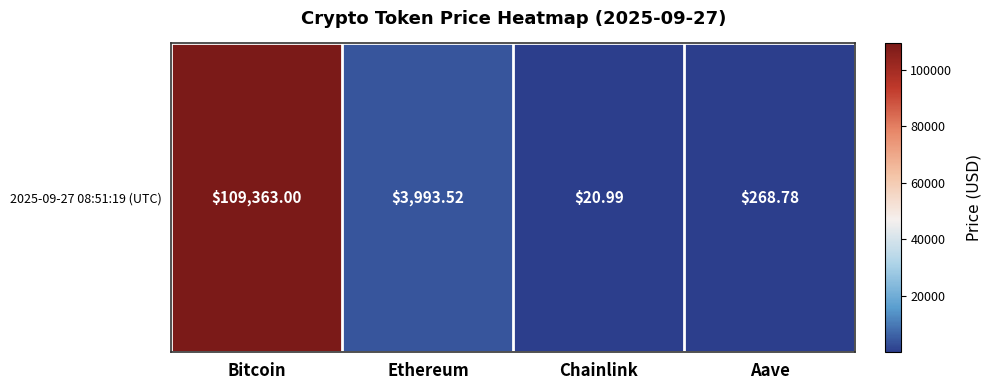

Which category has the highest value across all series?

Bitcoin